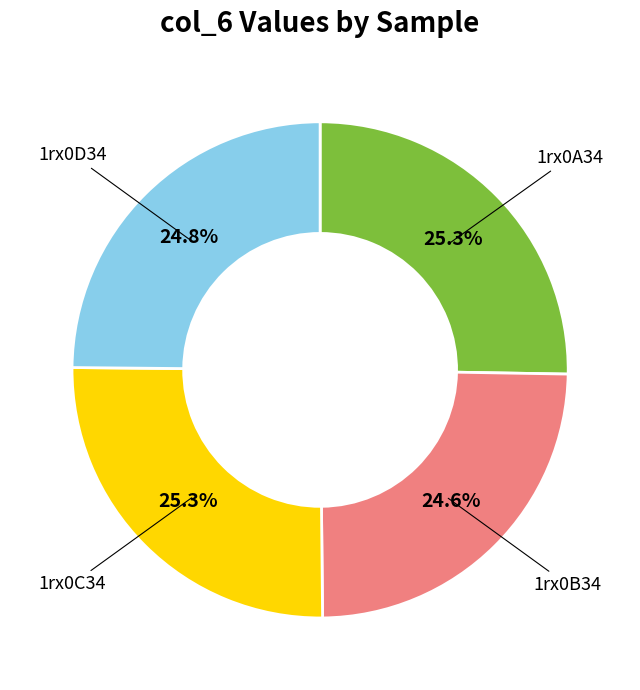

Does any single category account for the majority?

No